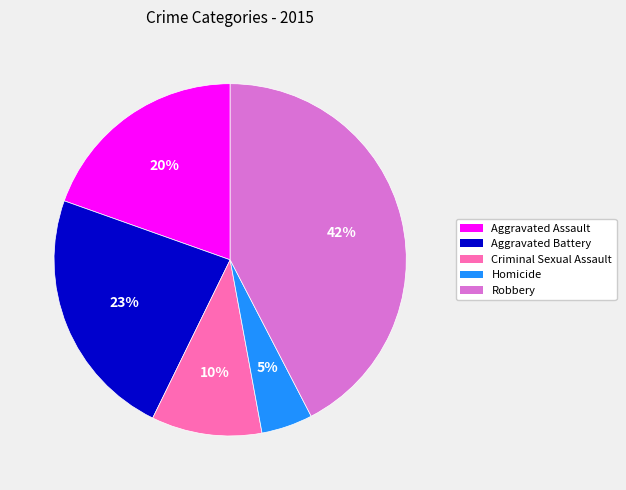

Which has a higher value, Criminal Sexual Assault or Robbery?

Robbery